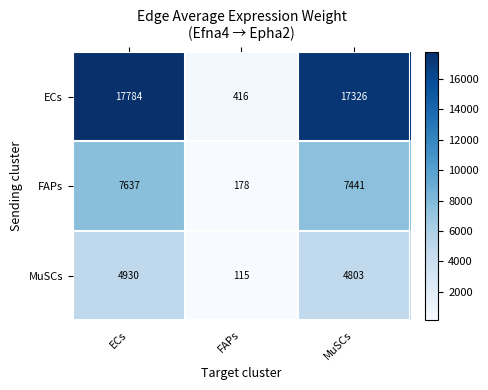

Count the number of categories in the chart.

3